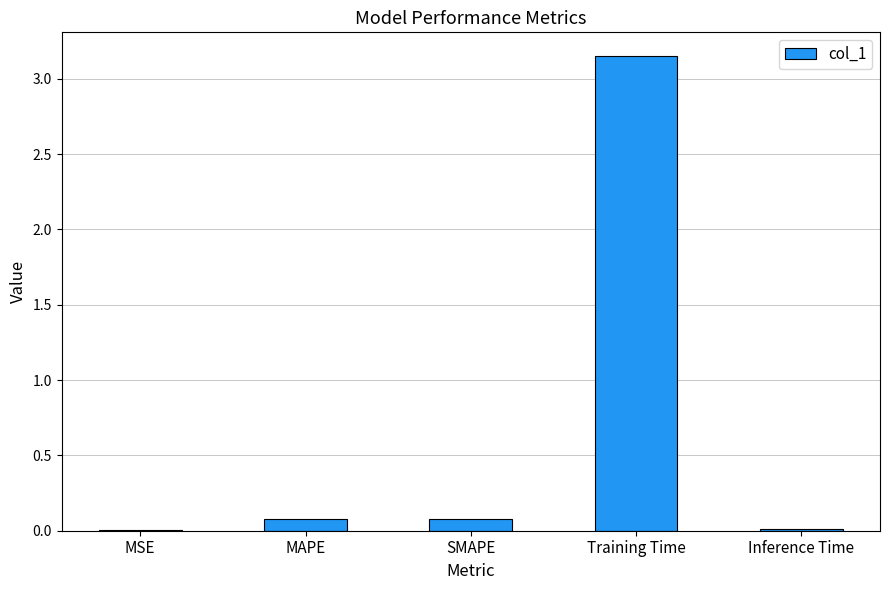

Which label corresponds to the largest value in the chart?

Training Time